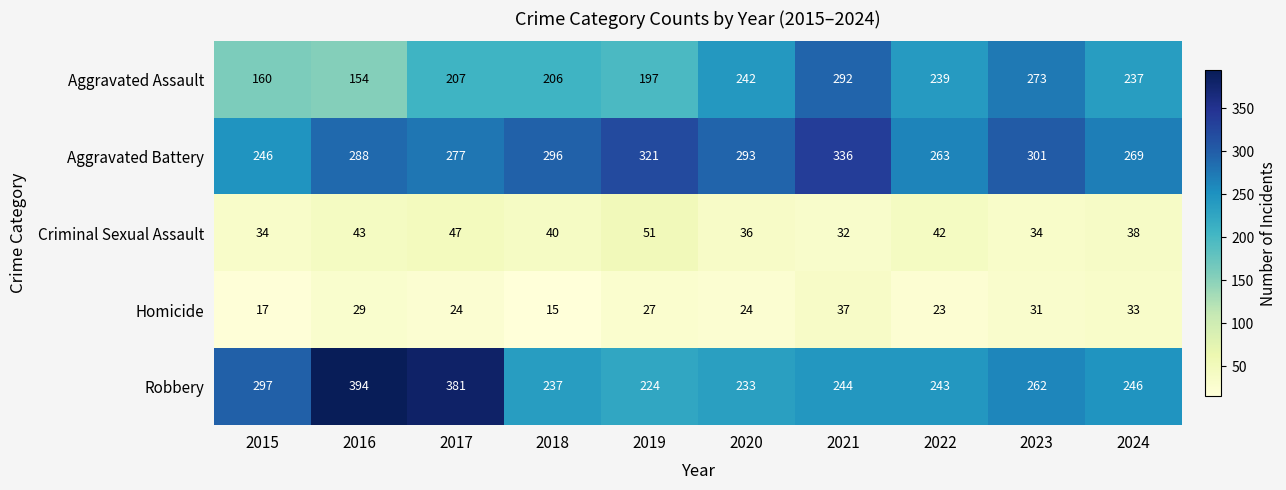

List the labels in order of Aggravated Battery value, smallest first.

2015, 2022, 2024, 2017, 2016, 2020, 2018, 2023, 2019, 2021